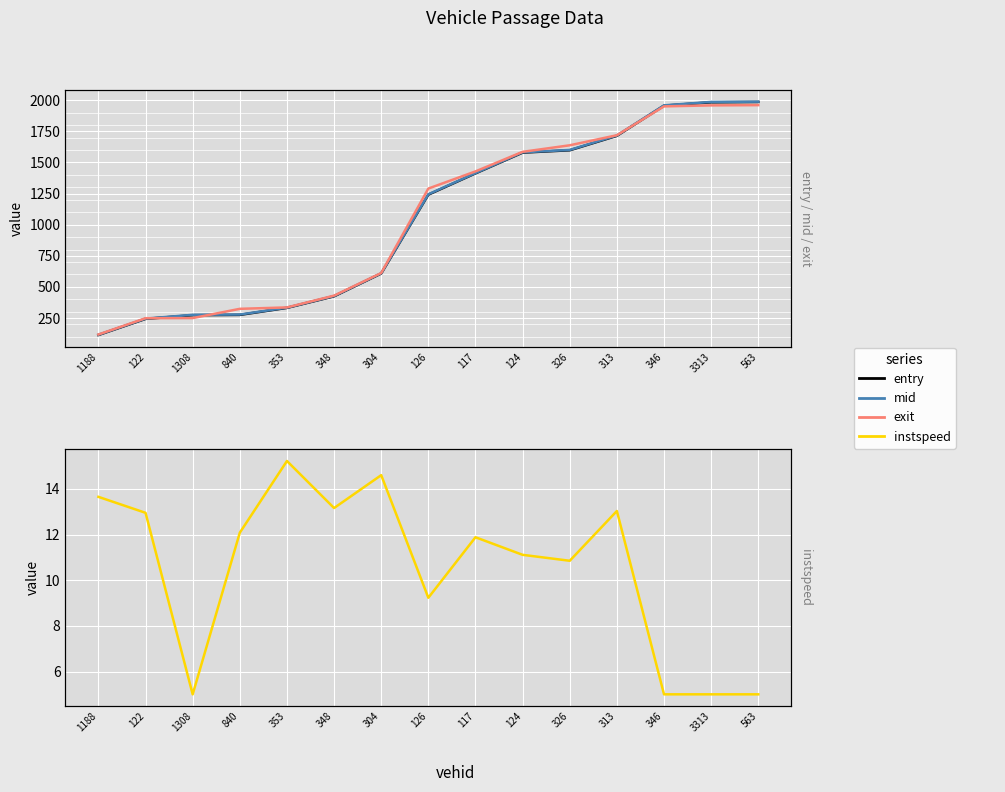

What is the sum of the instspeed values at 313 and 1188?

26.7